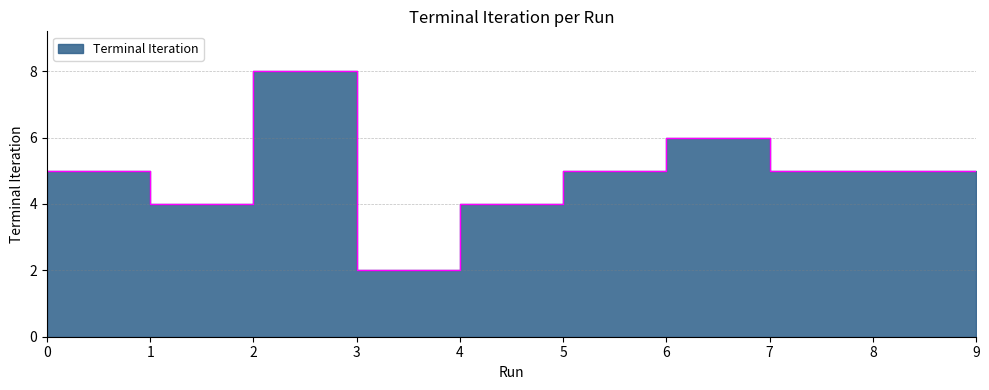

What is the value of the 10th point from the left?

5